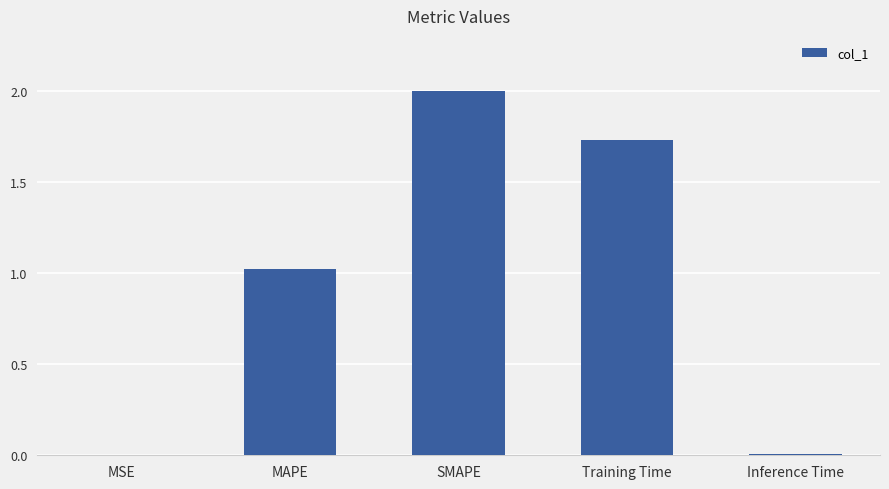

True or false: the data shows 1.0 at MAPE.

True